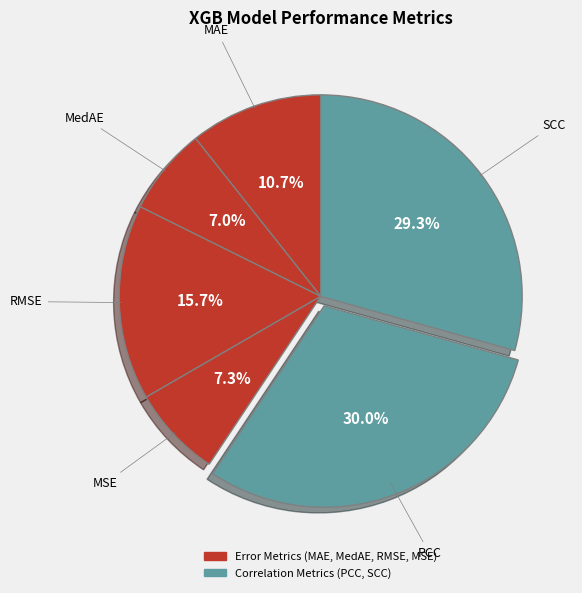

Which slice is the largest?

PCC